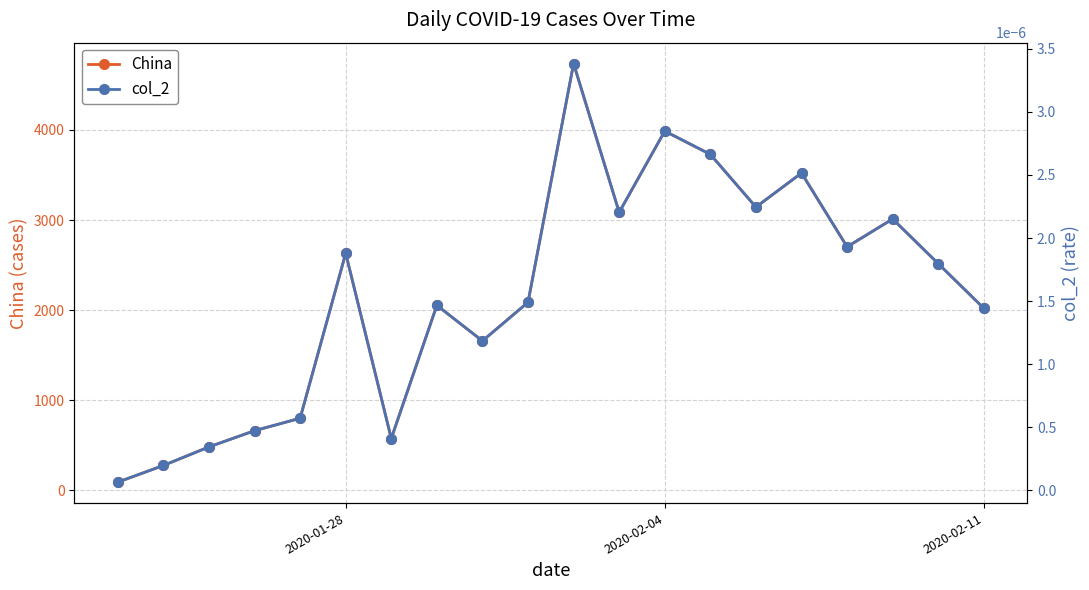

At how many categories does at least one series exceed 3661?

3